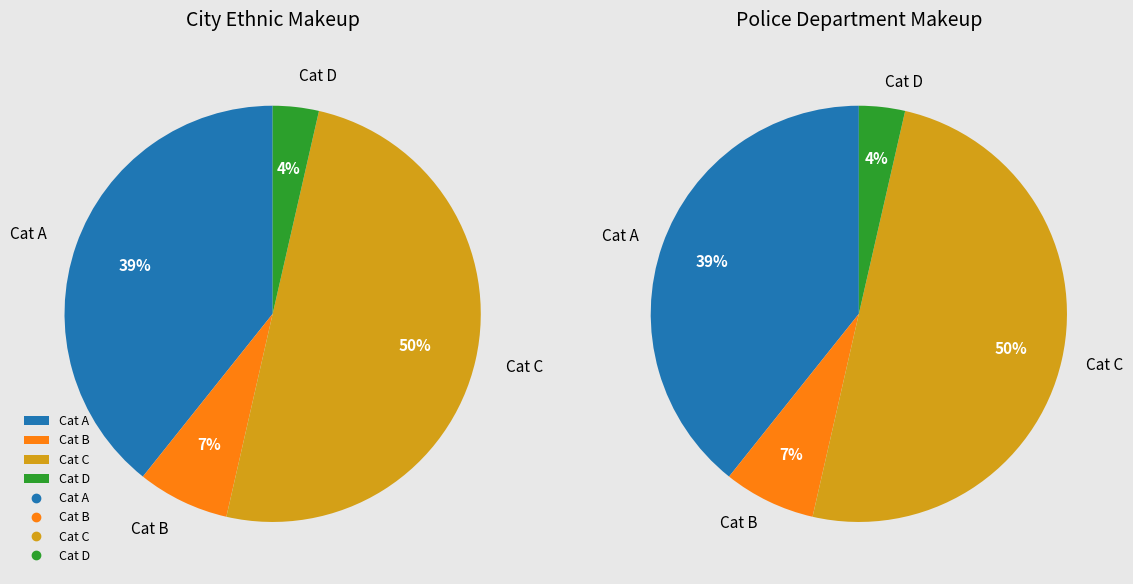

Is there any slice that represents more than half of the pie?

No